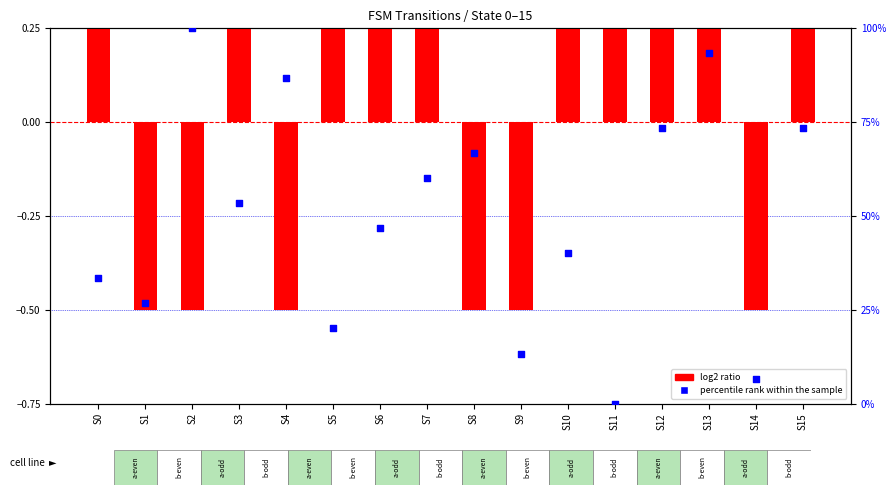

Which series contains the lowest Y value?

log2 ratio